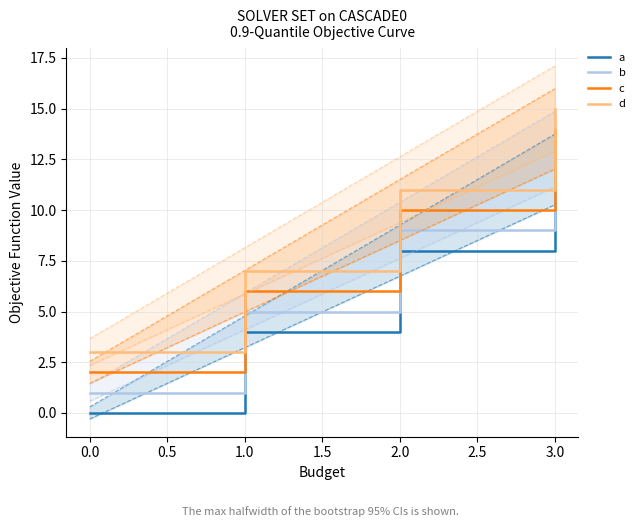

What is the value of the a point at the 4th from the left?

12